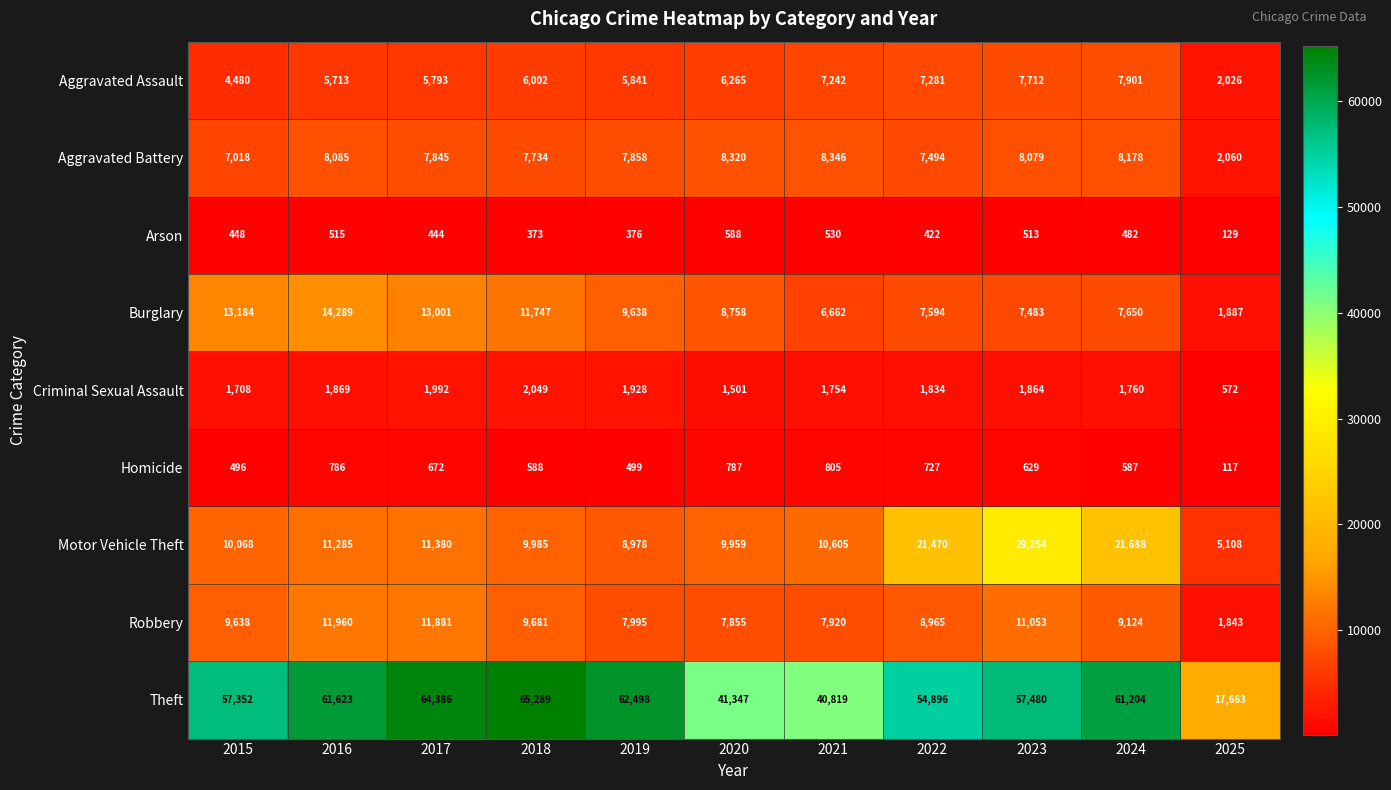

Where is Theft nearest to the value 41476?

2020